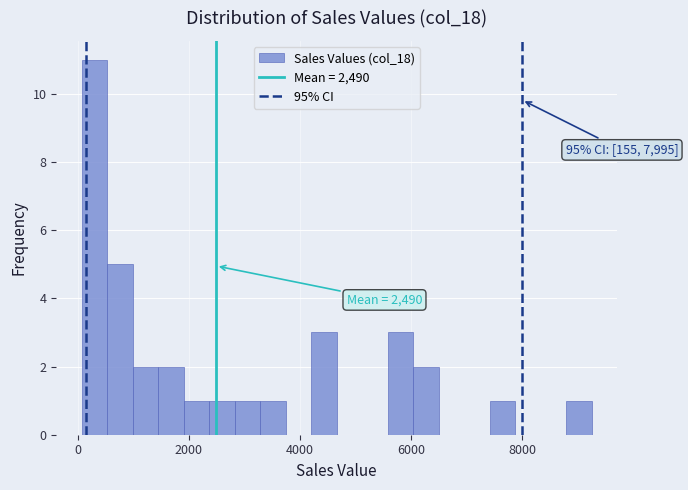

Around what value on the x-axis is the tallest bar? Give the approximate position of its centre, as read against the axis.

400